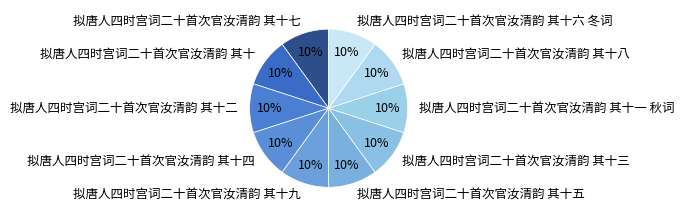

Is 拟唐人四时宫词二十首次官汝清韵 其十 the majority of the pie?

No